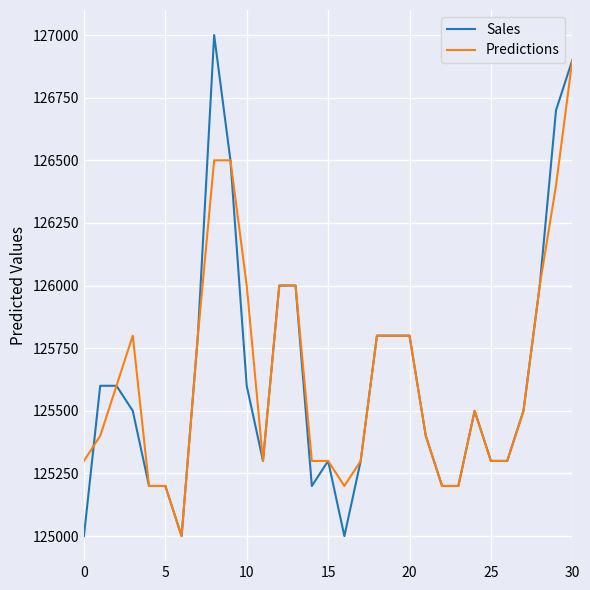

What is the greatest value displayed?

127000